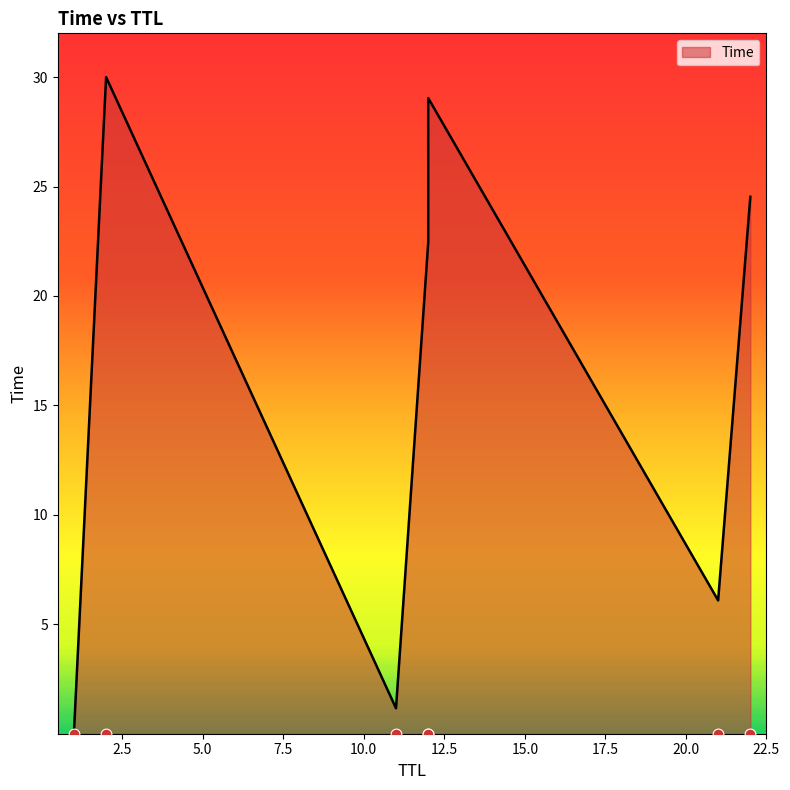

Which has a higher value, 22 or 11?

22